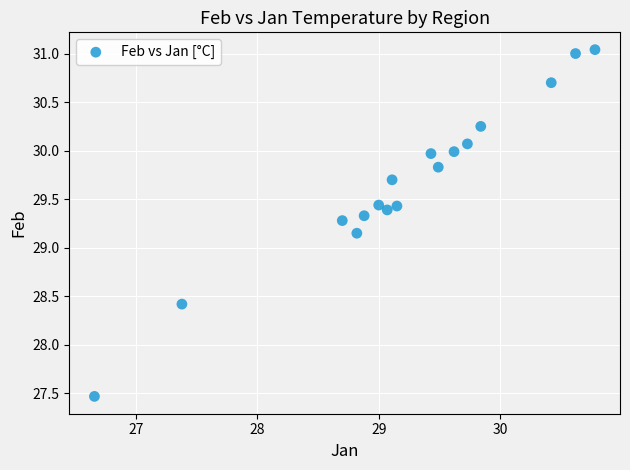

What is the range of Y values (max minus min)?

3.6